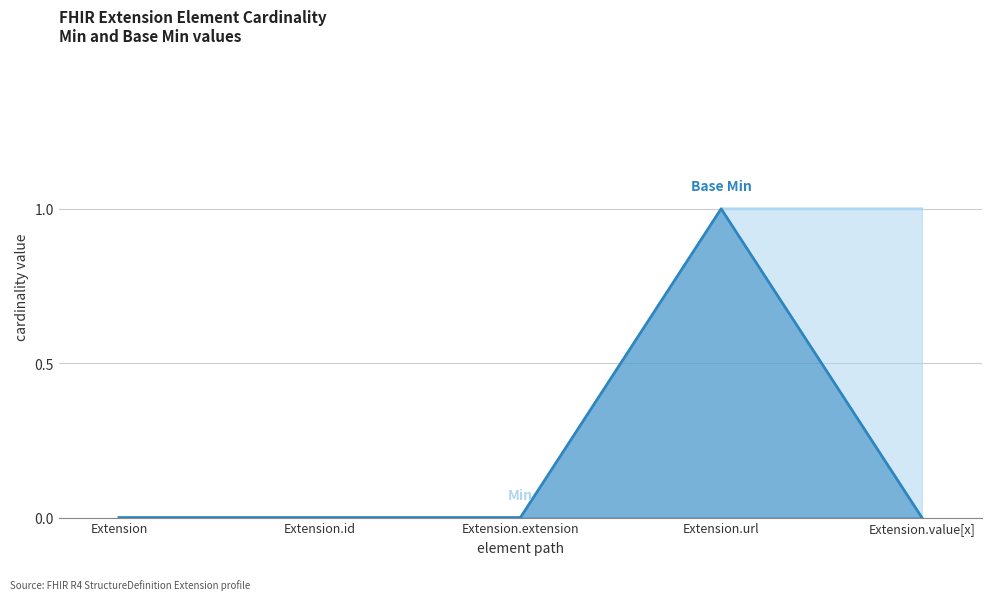

At which category is the sum across all series the highest?

Extension.url